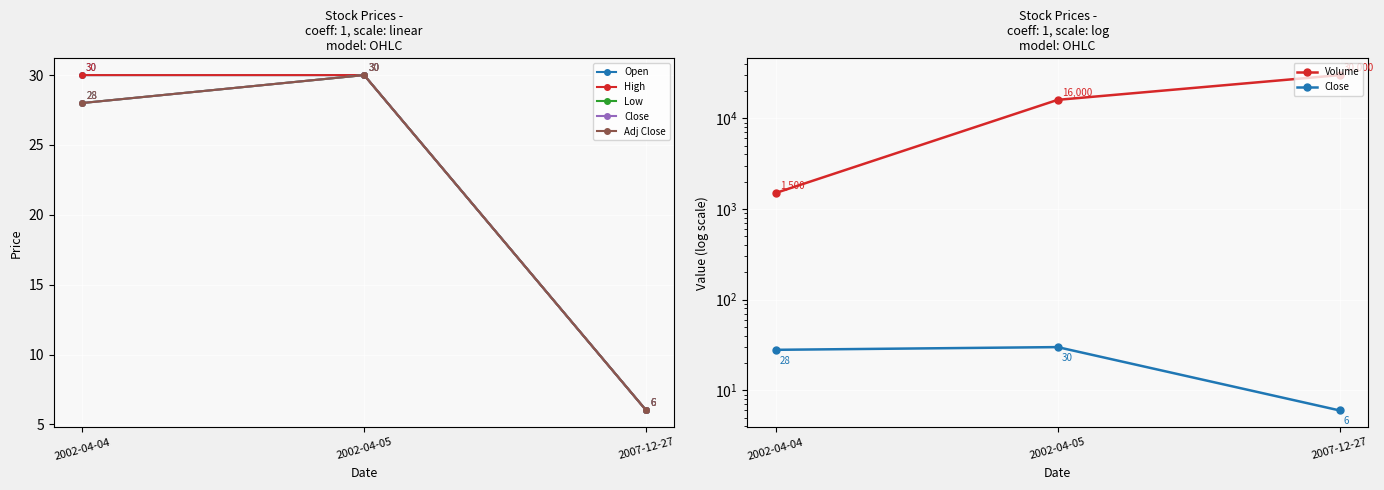

Between 2002-04-05 and 2002-04-04, which is larger?

2002-04-05